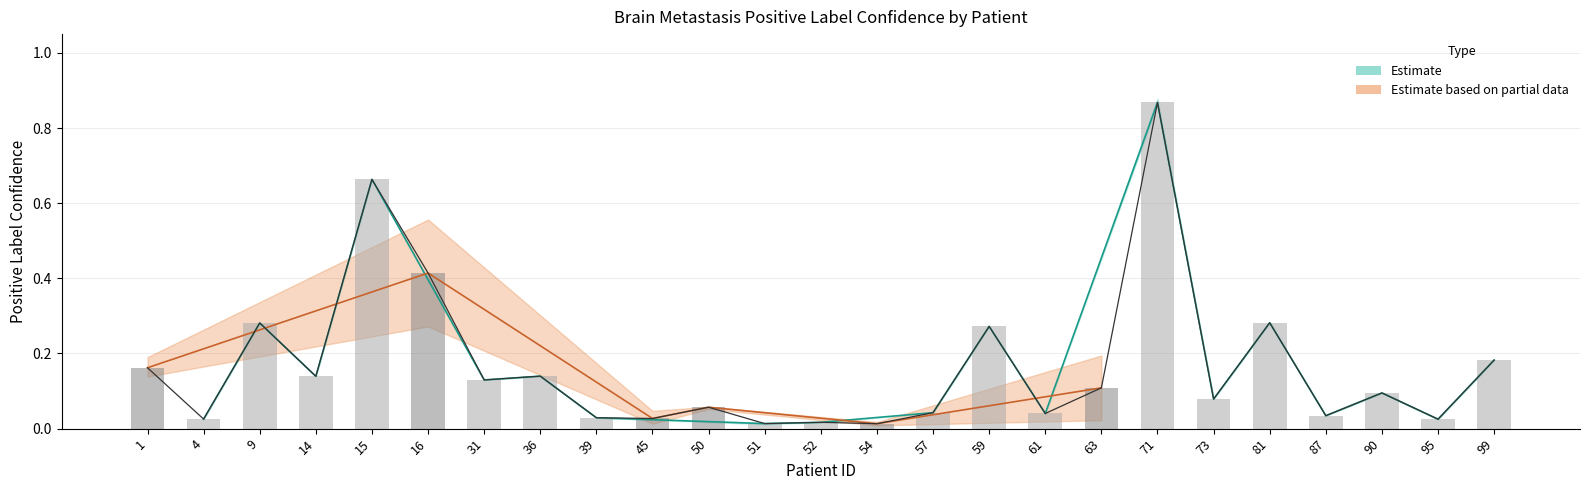

Where is mean_confidence nearest to the value 0?

54